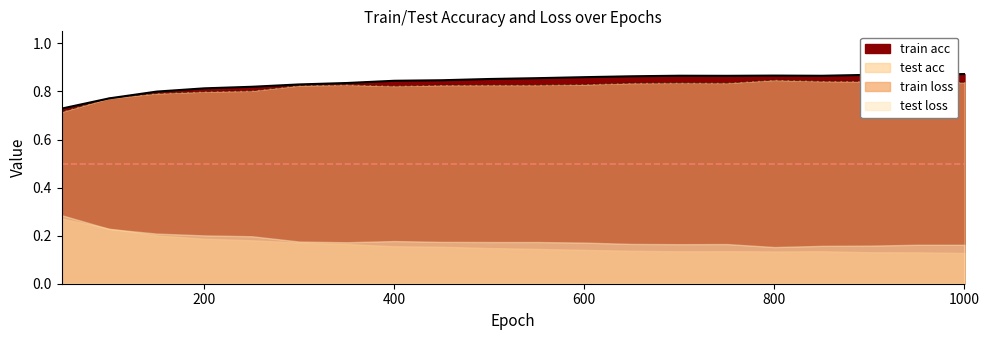

True or false: train acc has more than 0 points higher than both neighbors.

True